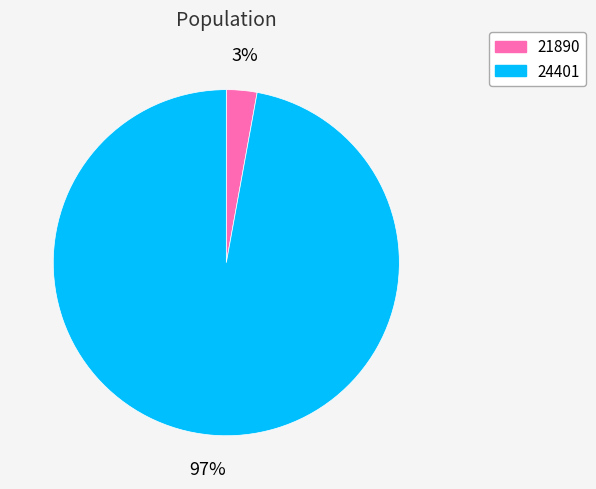

To the nearest percent, what is the difference between the largest and smallest slice percentages?

94%